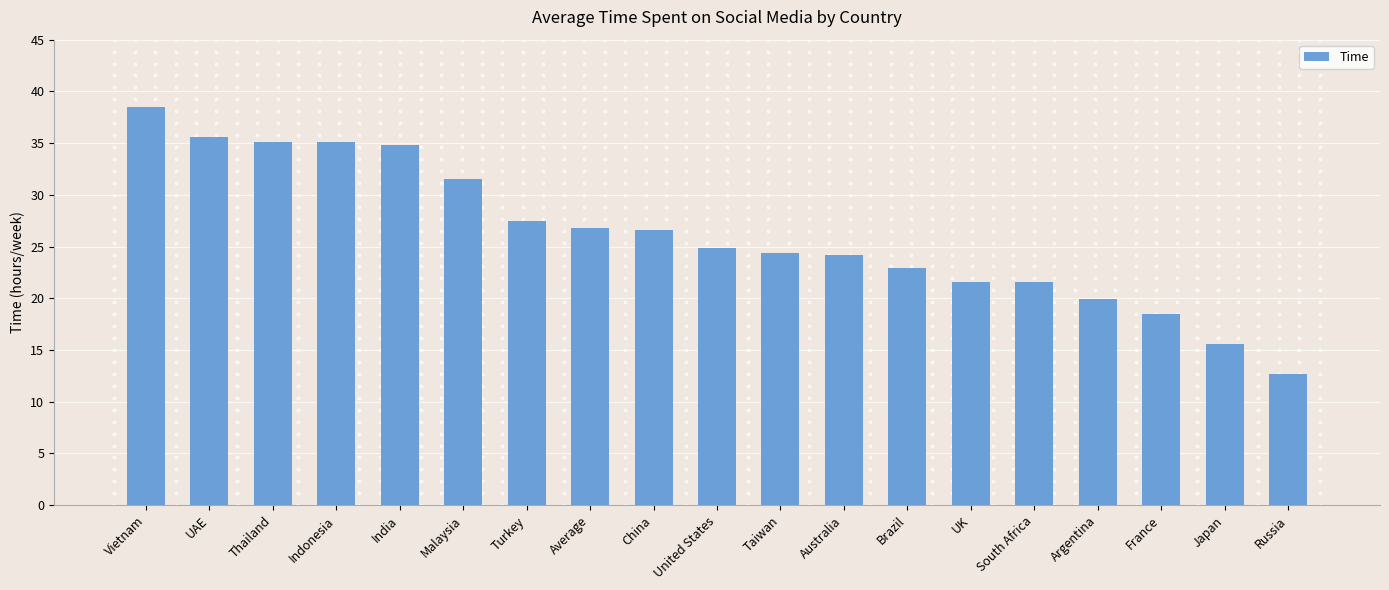

What is the change in value from Turkey to Taiwan?

-3.1